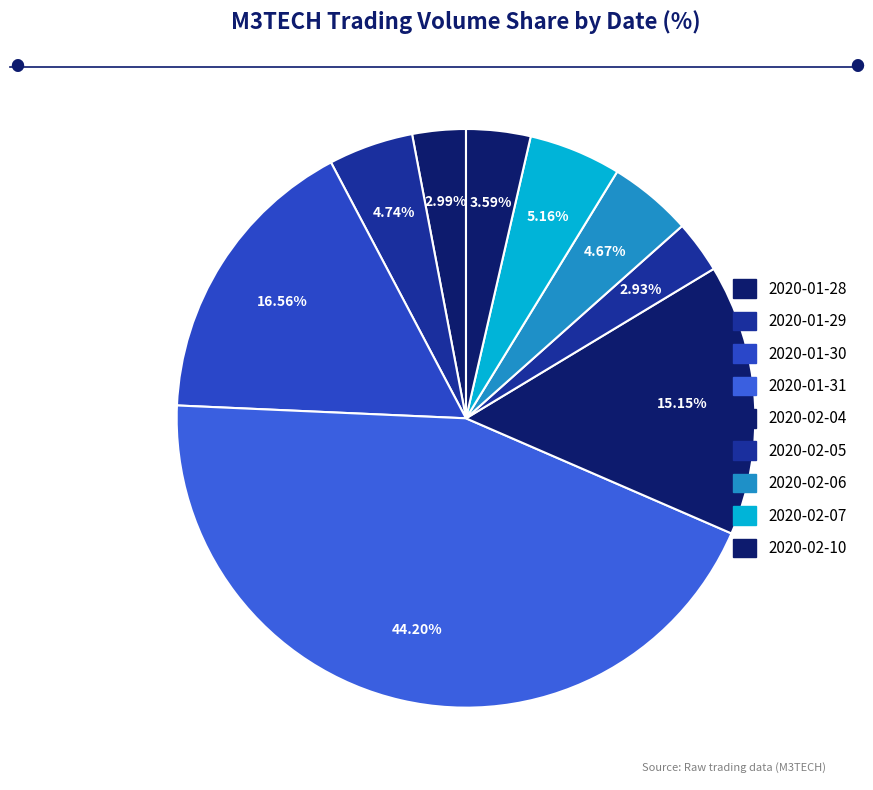

Is there a majority slice in this chart?

No